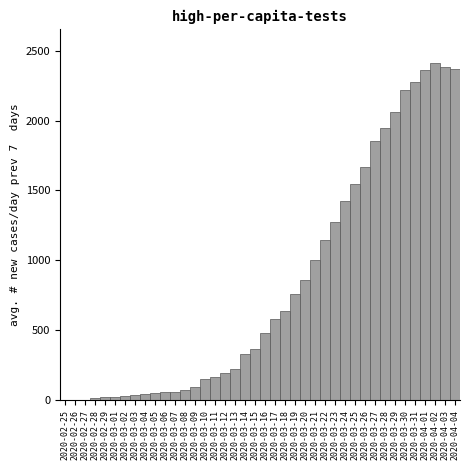

Is it true that the value at 2020-03-21 is 1392?

False